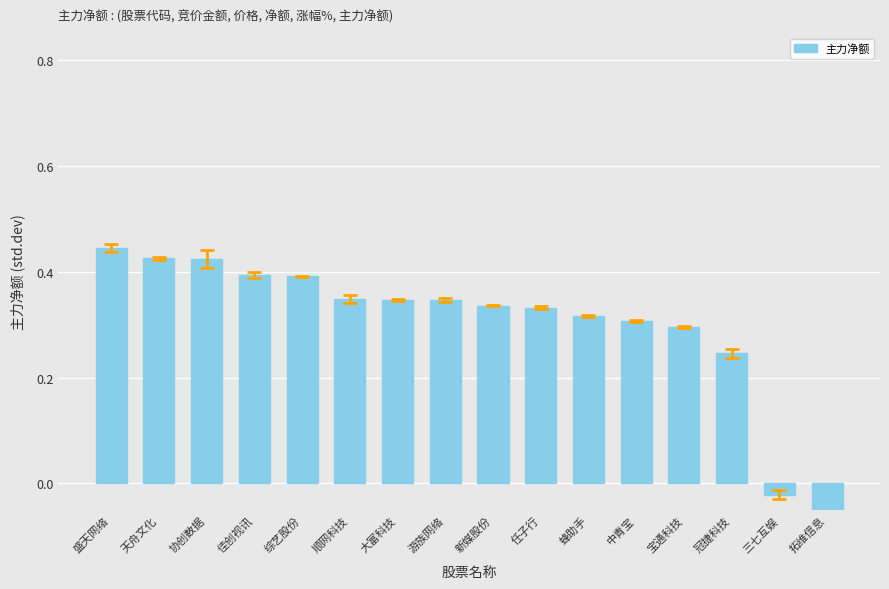

What position from the right is 佳创视讯?

13